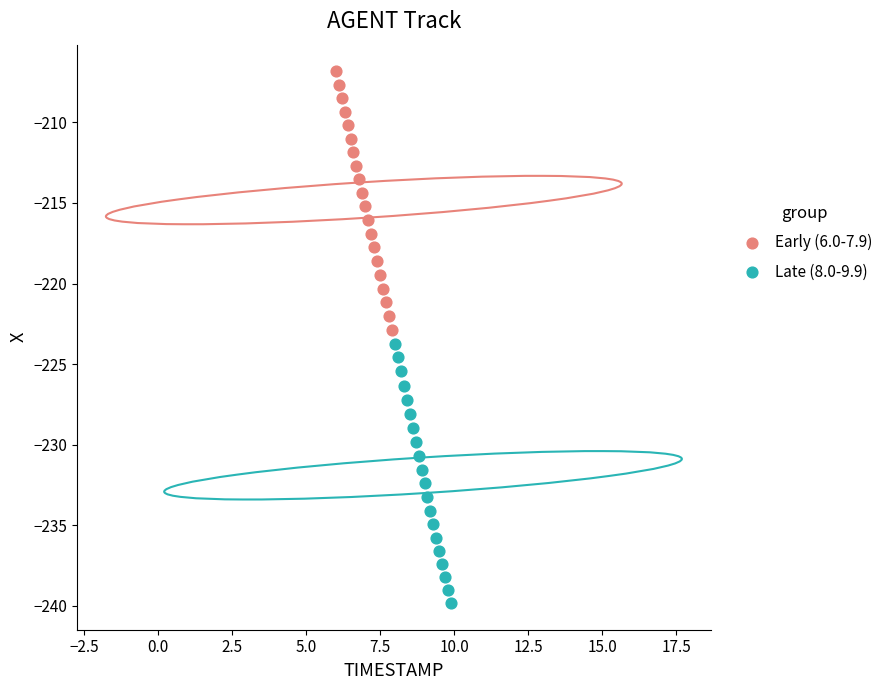

What are all the series names shown in the legend?

Early (6.0-7.9), Late (8.0-9.9)